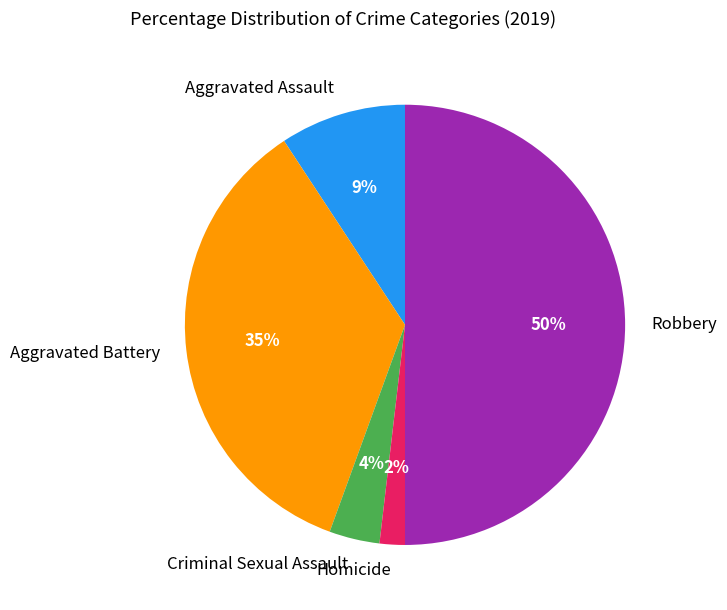

To the nearest percent, what percentage of the pie is Robbery?

50%